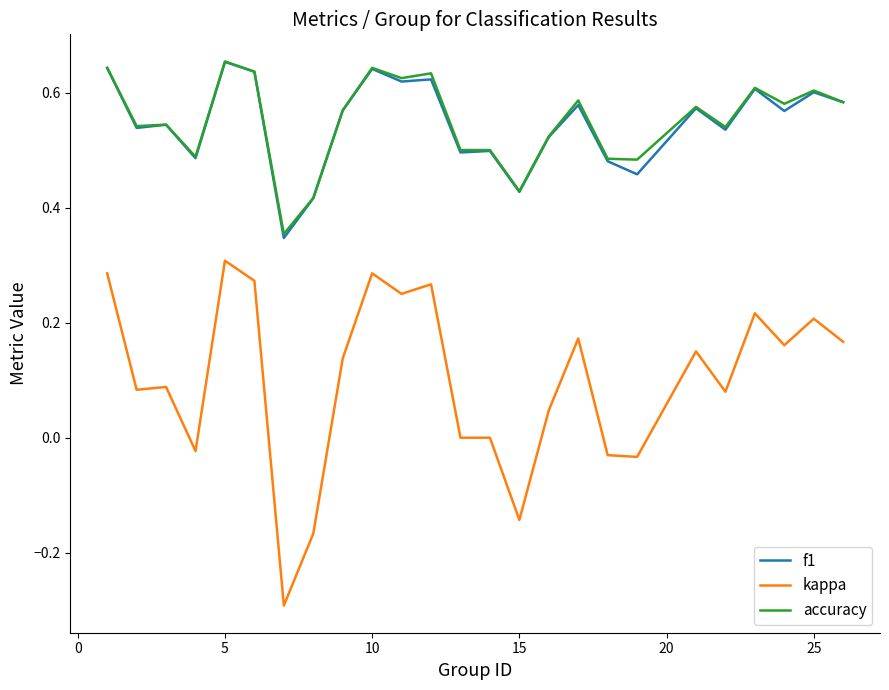

How many lines are shown in the chart?

3